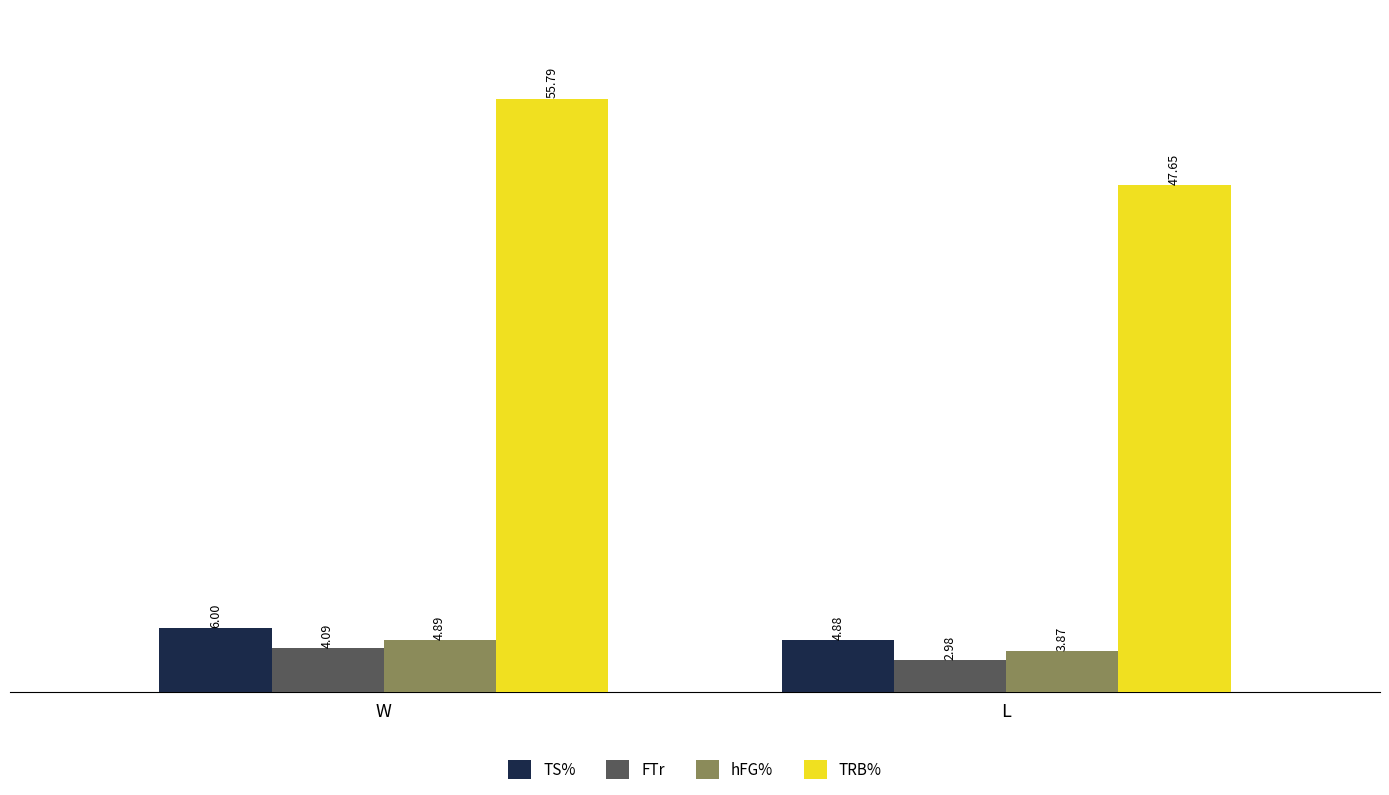

At which category is the sum across all series the highest?

W